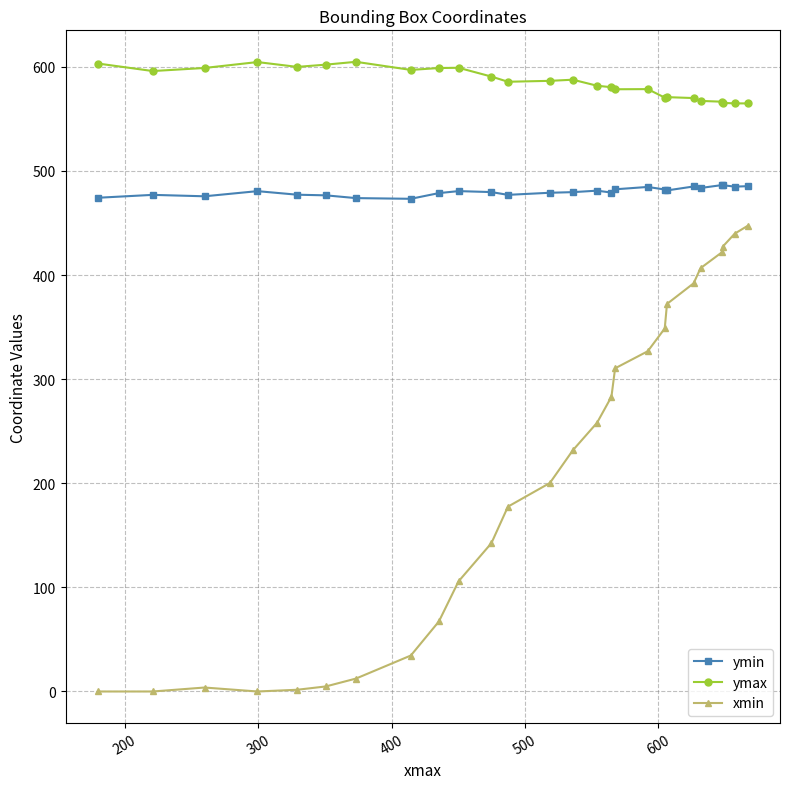

What is the greatest value displayed?

604.9